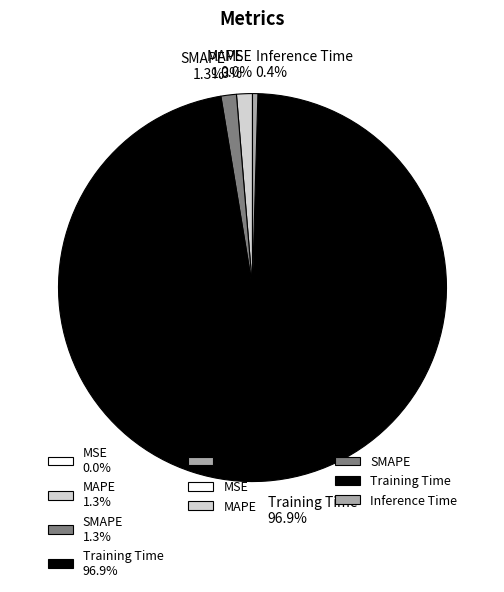

Which category has the biggest portion of the pie?

Training Time